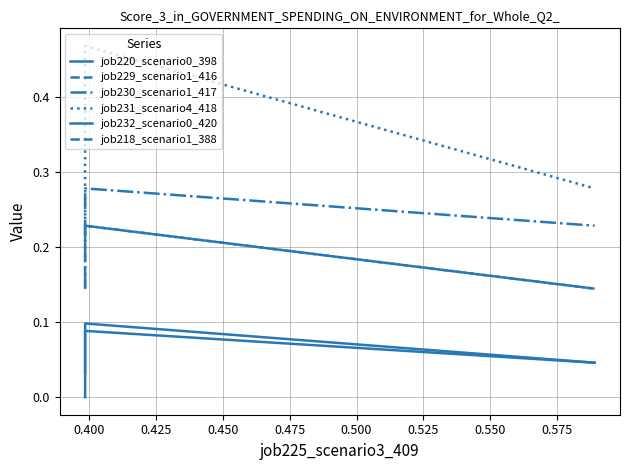

Is it true that job218_scenario1_388 equals 0.3 at 0.400?

False